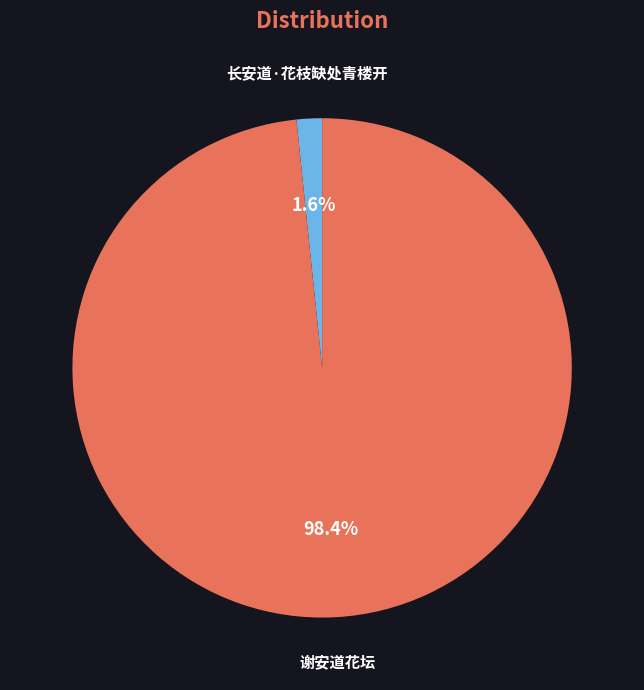

Which category accounts for the majority?

谢安道花坛